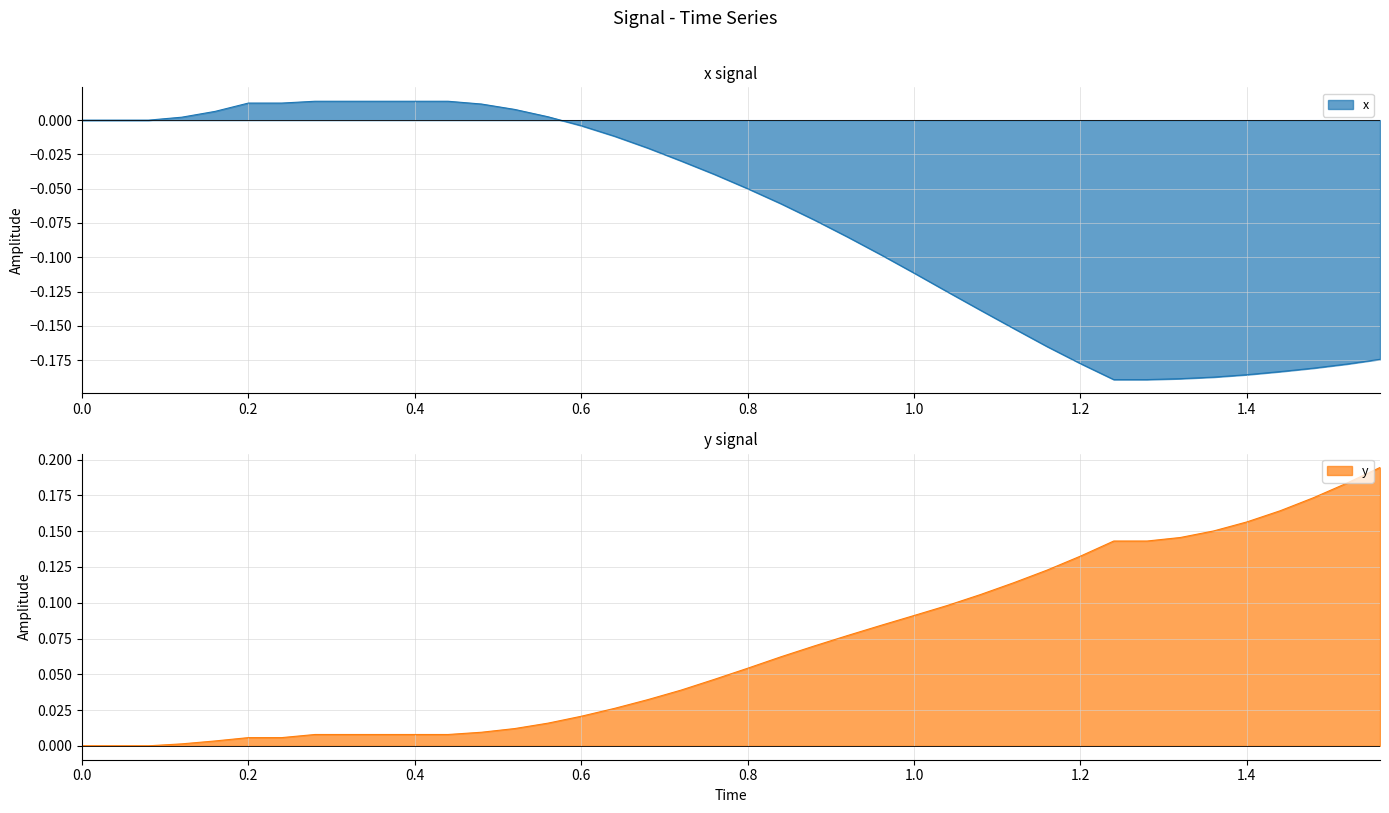

Is the value of y at 22 greater than the value of x at 16?

Yes